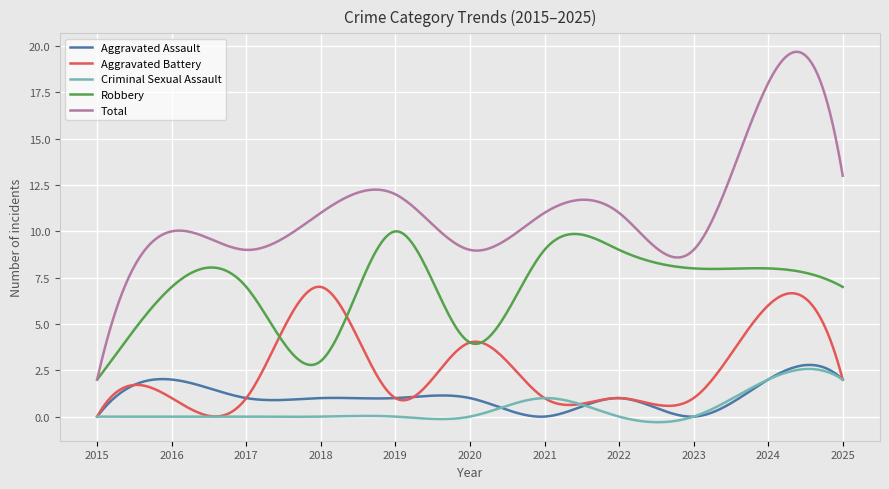

How many lines are shown in the chart?

5